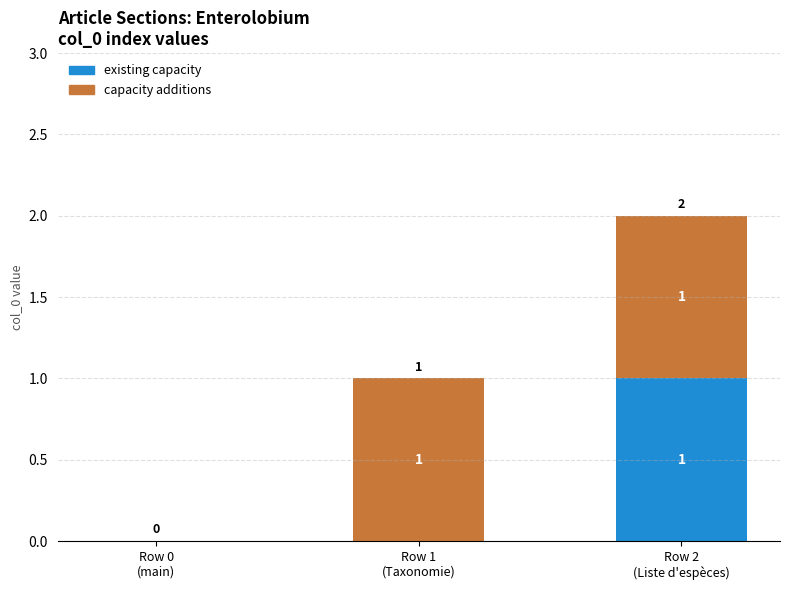

How many existing capacity values are between 0 and 1?

3